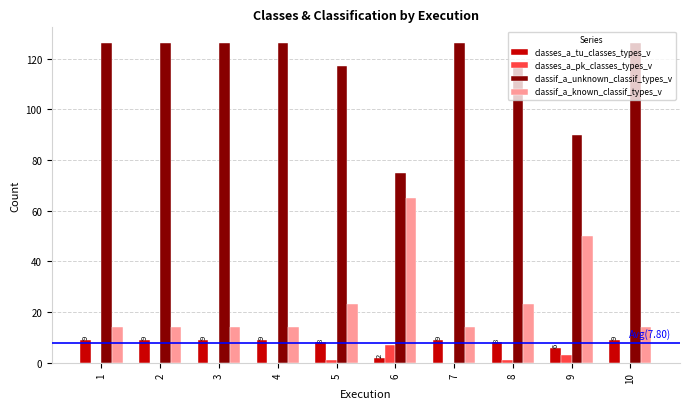

Are the bars grouped side by side (vs. stacked)?

Yes